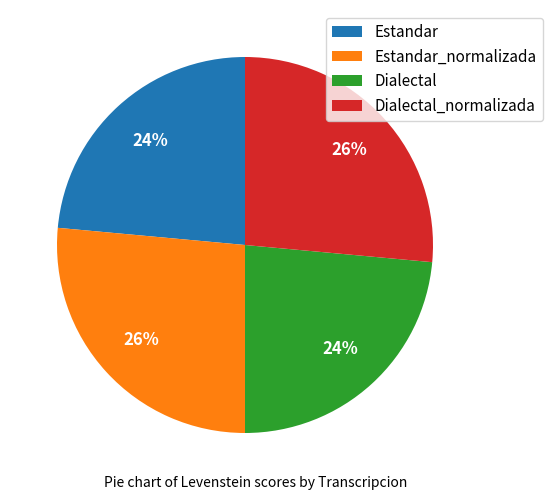

Does any single category account for the majority?

No